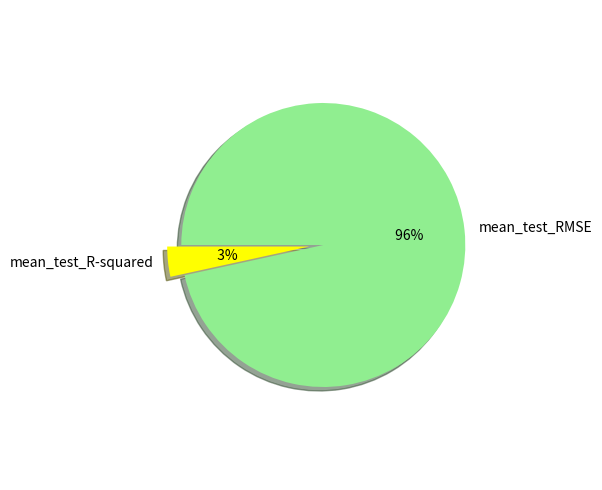

Which slice is the largest?

mean_test_RMSE